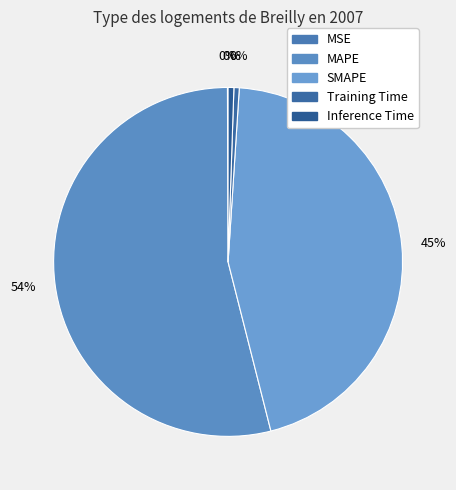

How many segments does this pie chart have?

5